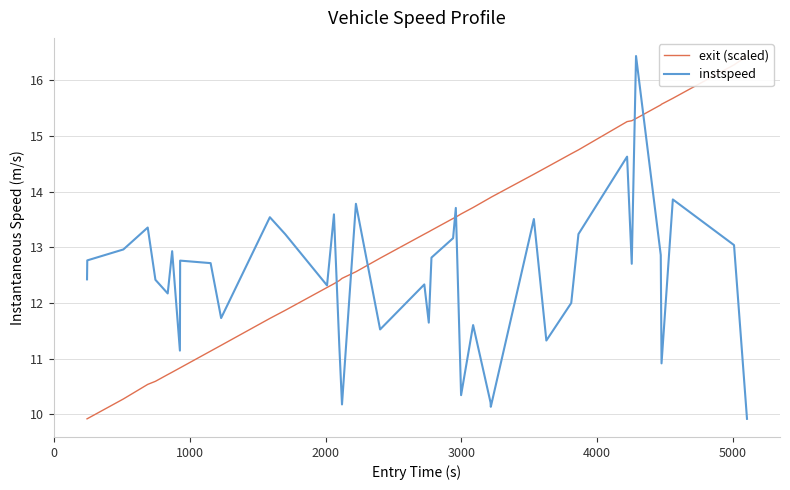

What is the minimum value for instspeed?

9.9